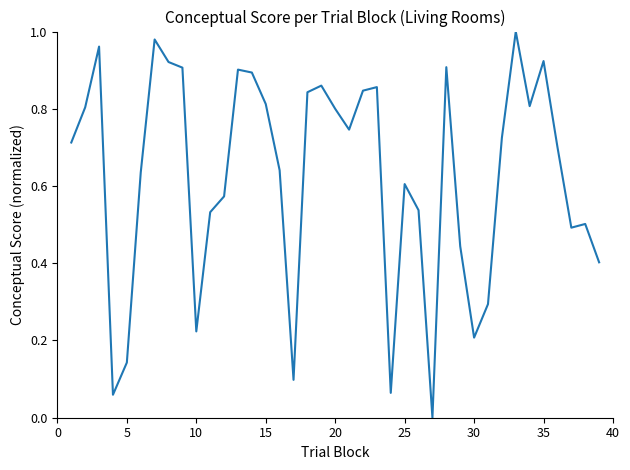

Is this an area chart (filled region under the line)?

No